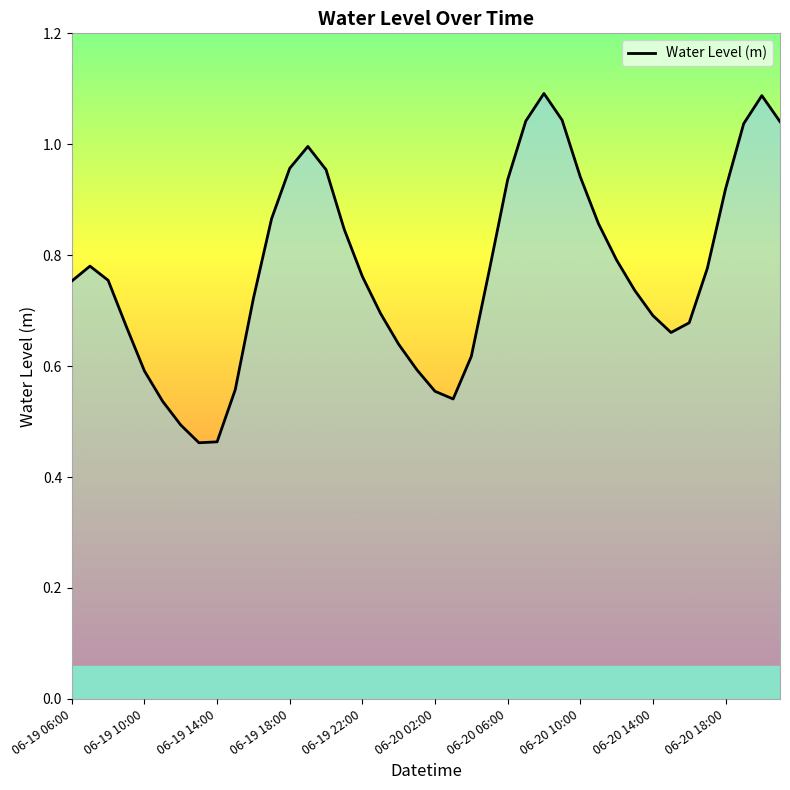

Rank the categories by value from highest to lowest.

06-20 08:00, 06-20 20:00, 06-20 09:00, 06-20 07:00, 06-20 21:00, 06-20 19:00, 06-19 19:00, 06-19 18:00, 06-19 20:00, 06-20 10:00, 06-20 06:00, 06-20 18:00, 06-19 17:00, 06-20 11:00, 06-19 21:00, 06-20 12:00, 06-19 07:00, 06-20 17:00, 06-20 05:00, 06-19 22:00, 06-19 08:00, 06-19 06:00, 06-20 13:00, 06-19 16:00, 06-19 23:00, 06-20 14:00, 06-20 16:00, 06-19 09:00, 06-20 15:00, 06-20 00:00, 06-20 04:00, 06-20 01:00, 06-19 10:00, 06-19 15:00, 06-20 02:00, 06-20 03:00, 06-19 11:00, 06-19 12:00, 06-19 14:00, 06-19 13:00